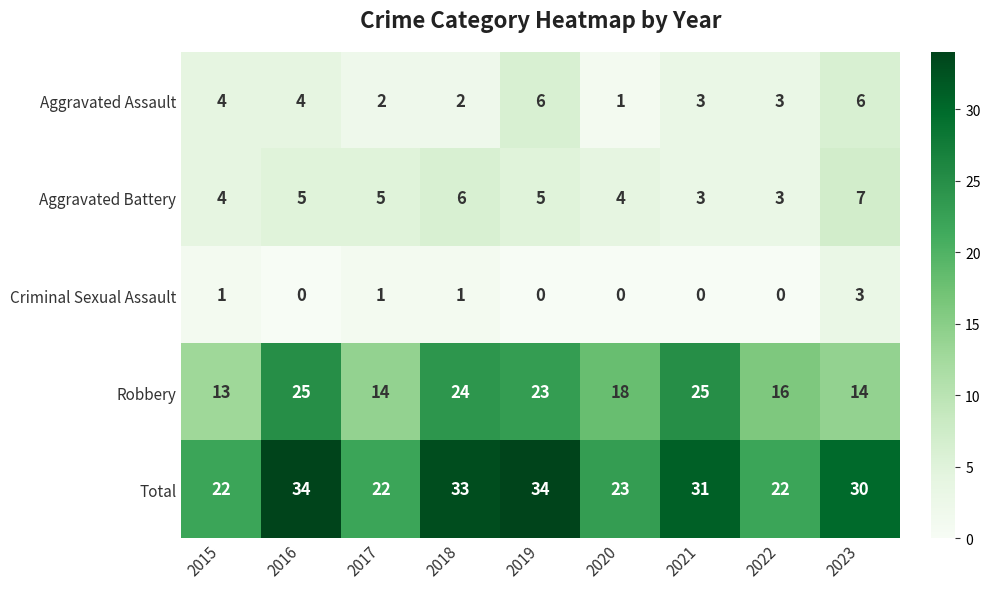

What is the difference between the maximum and minimum values in the Criminal Sexual Assault series?

3